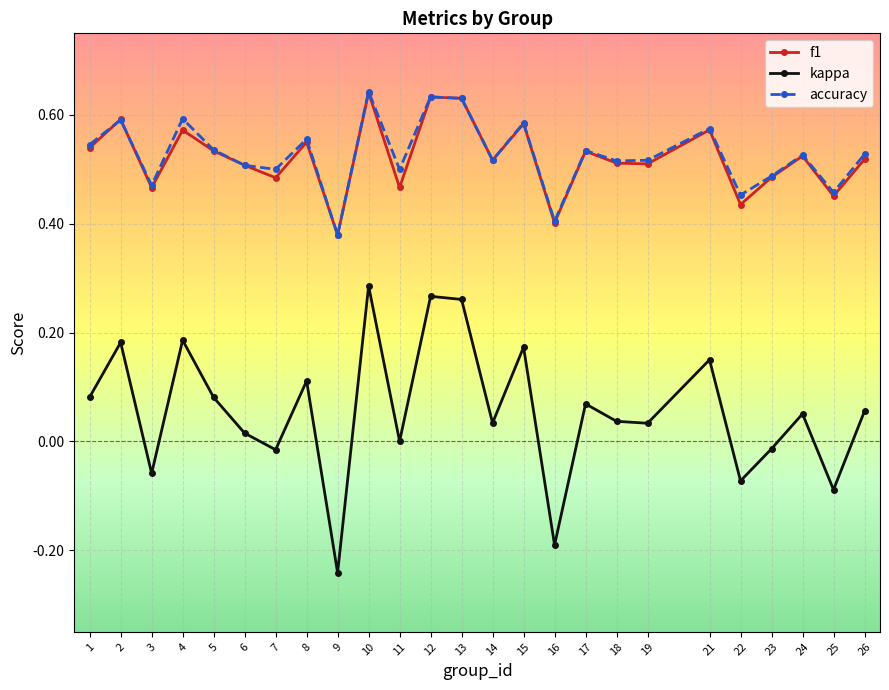

Which series has the widest spread of values?

kappa